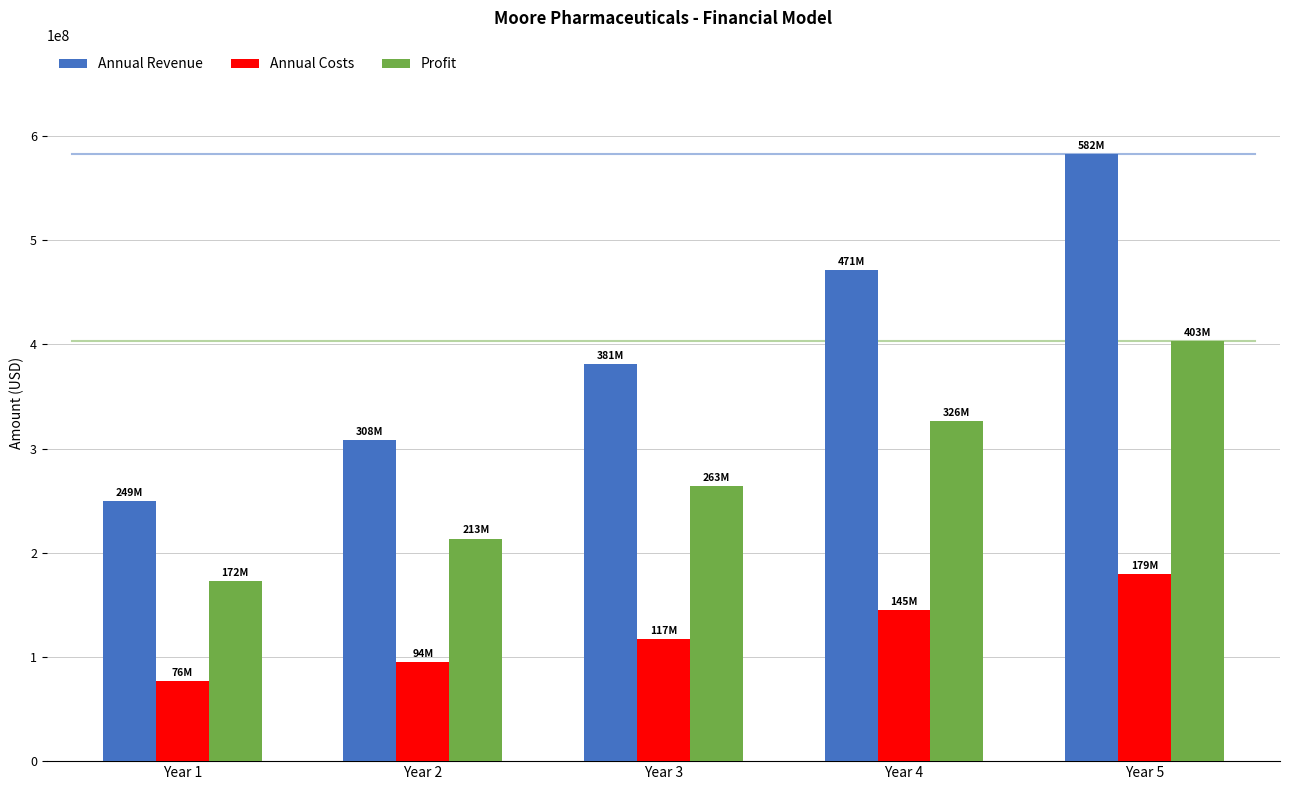

What is the maximum value shown in the chart?

582530225.1